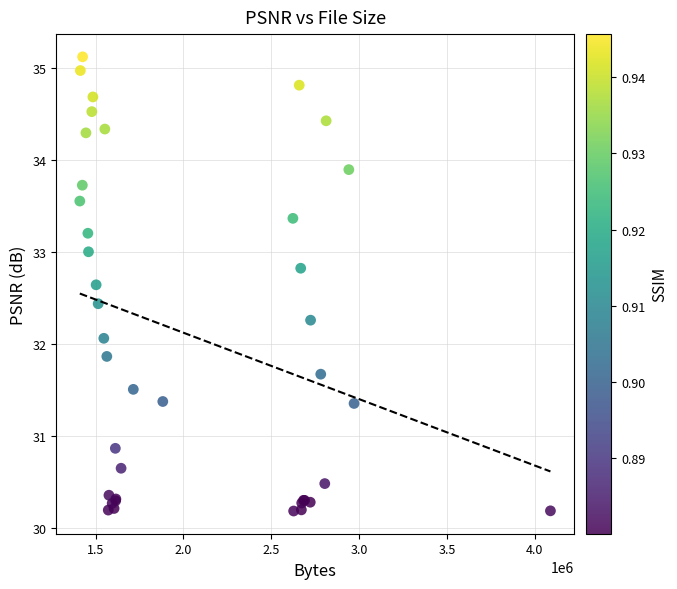

What Y value in the scatter plot is closest to 32?

32.1